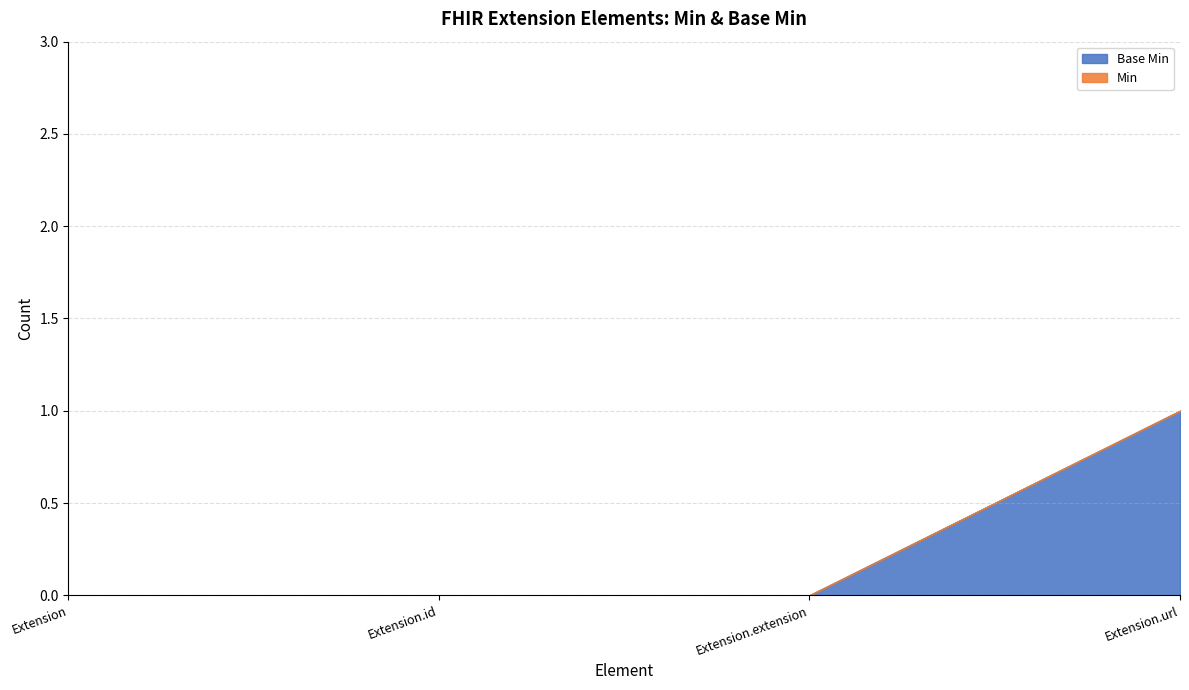

What position from the left is Extension.extension?

3